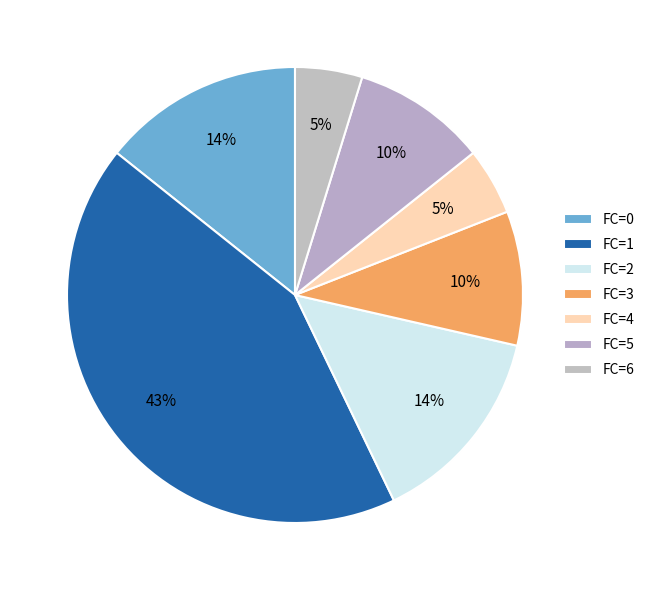

To the nearest percent, what is the average slice percentage?

14%